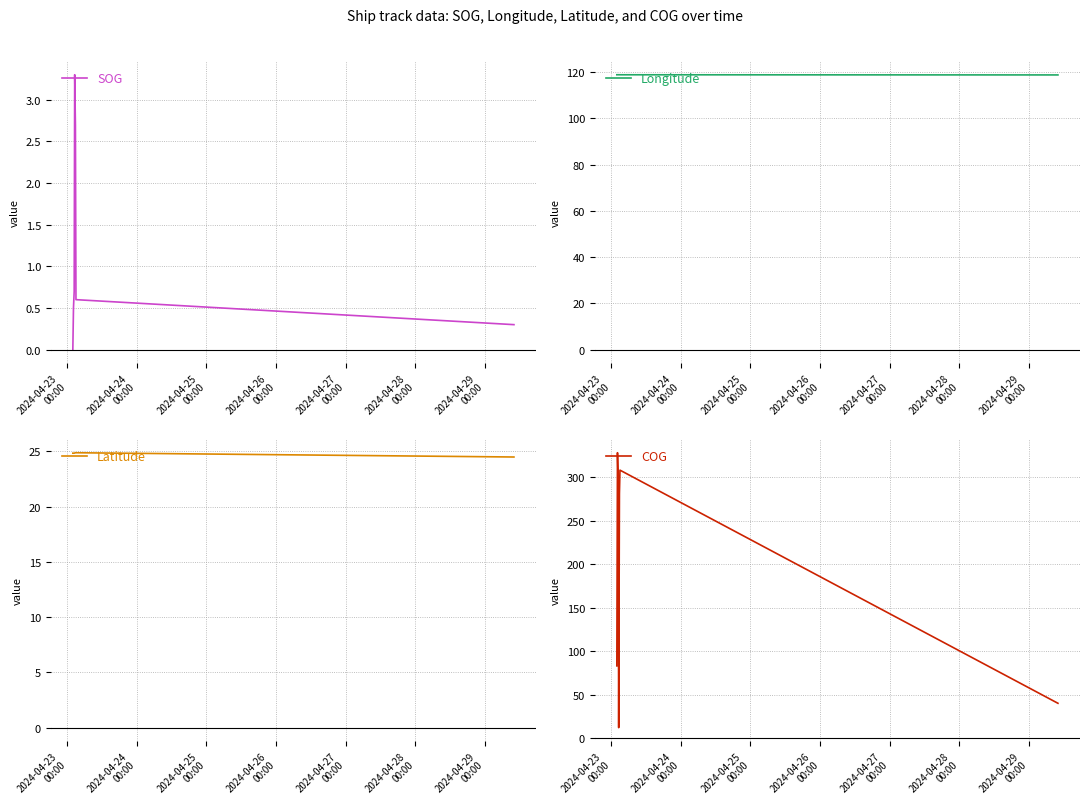

What is the difference between the maximum and minimum values in the SOG series?

3.3